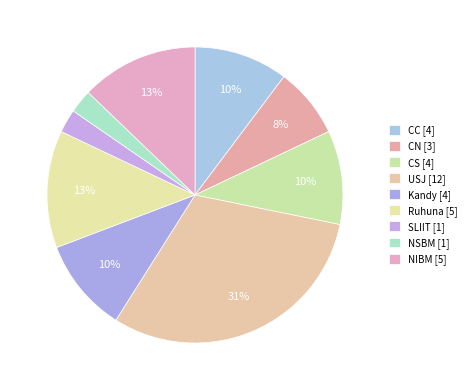

Which slice is the smallest?

SLIIT